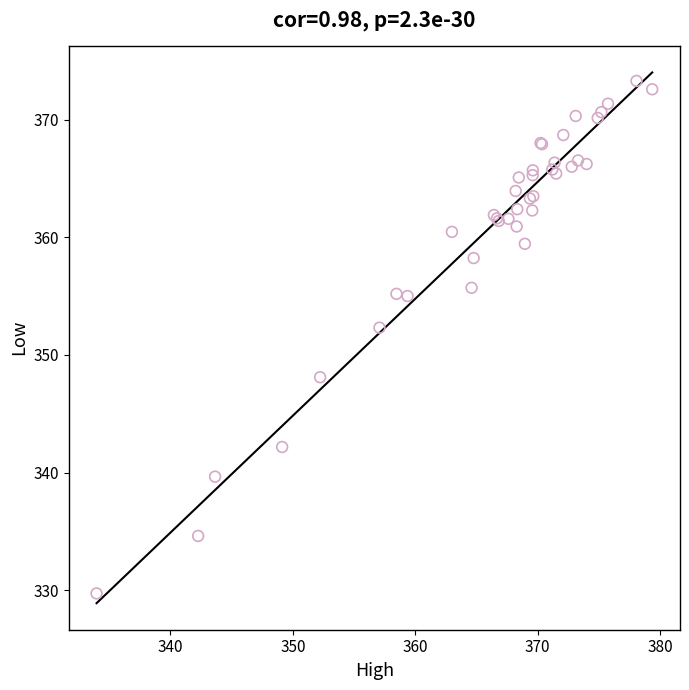

What Y value in the scatter plot is closest to 351?

352.3